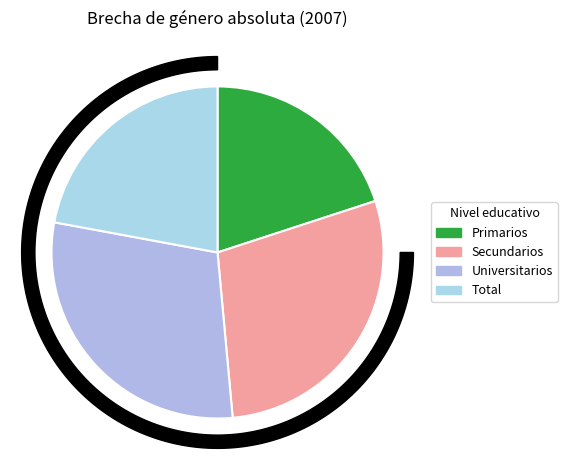

Which category has the biggest portion of the pie?

Universitarios